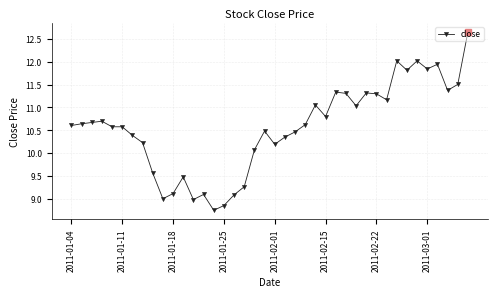

True or false: there are more than 2 points higher than both neighbors.

True